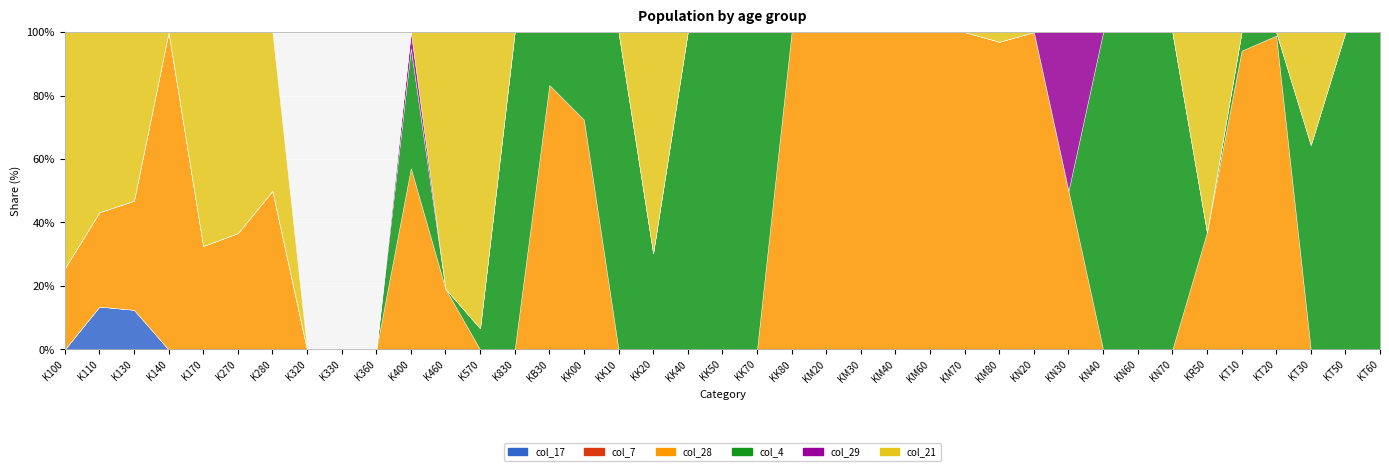

How many data points in col_21 are above 0?

12